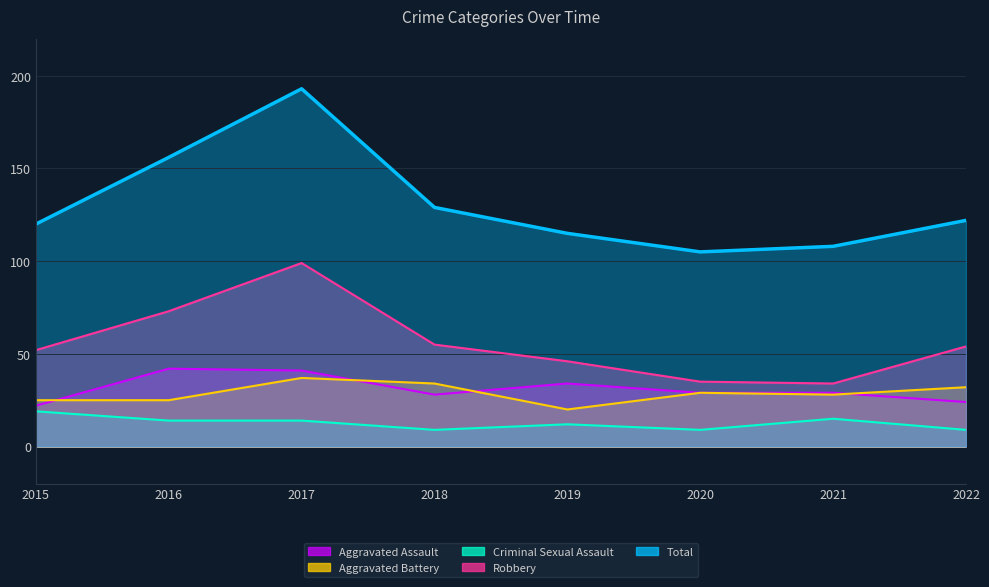

At which category does Robbery reach its first local peak?

2017